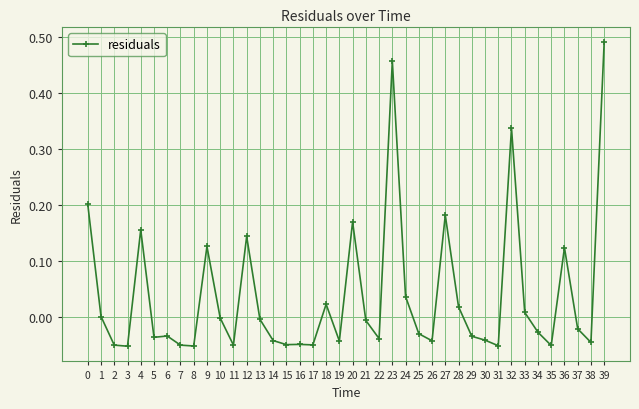

At which category does the chart reach its peak across all series?

39